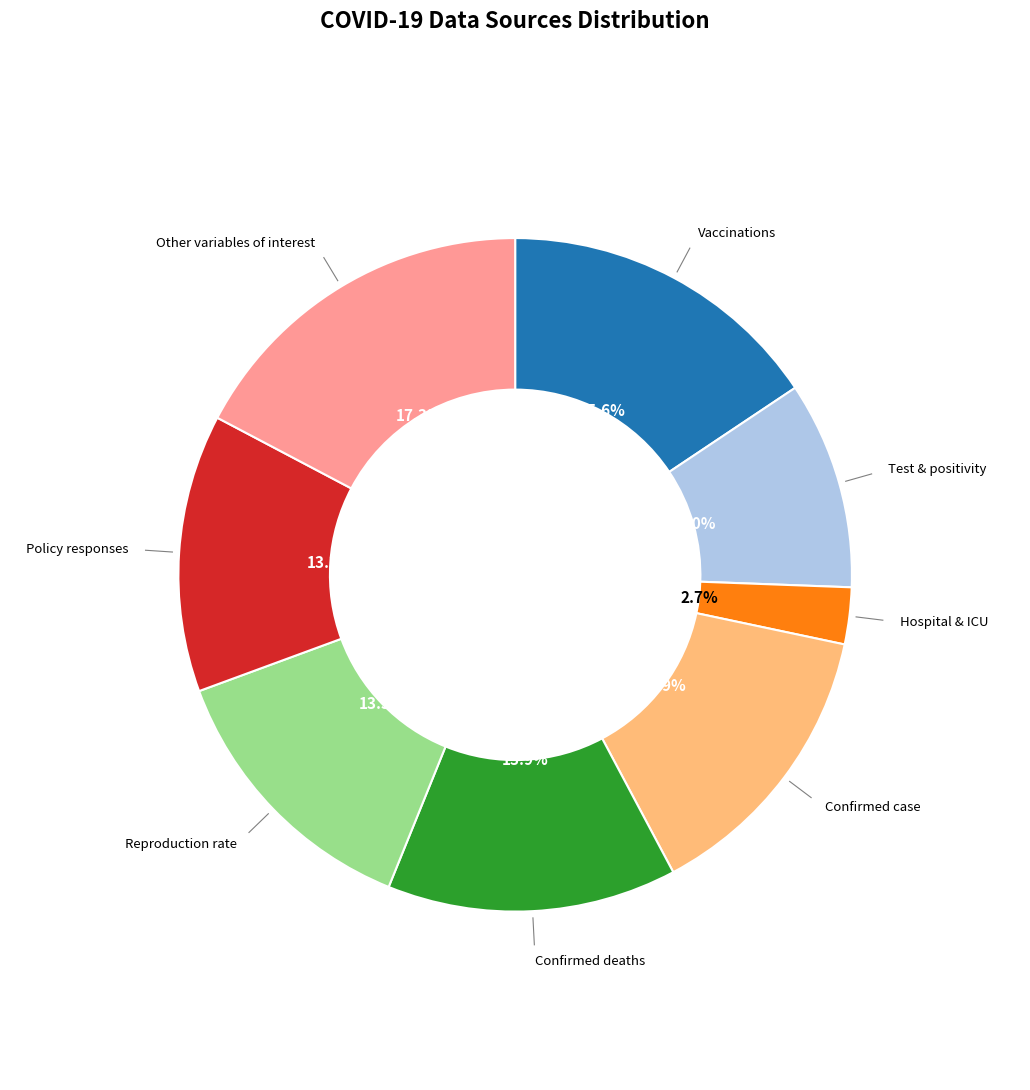

Is there a majority slice in this chart?

No